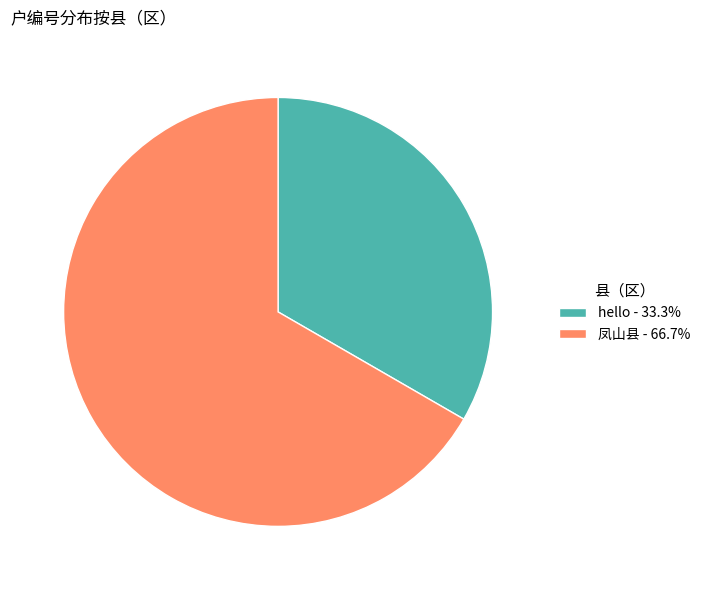

Combined, do 凤山县 - 66.7% and hello - 33.3% account for over 50%?

Yes